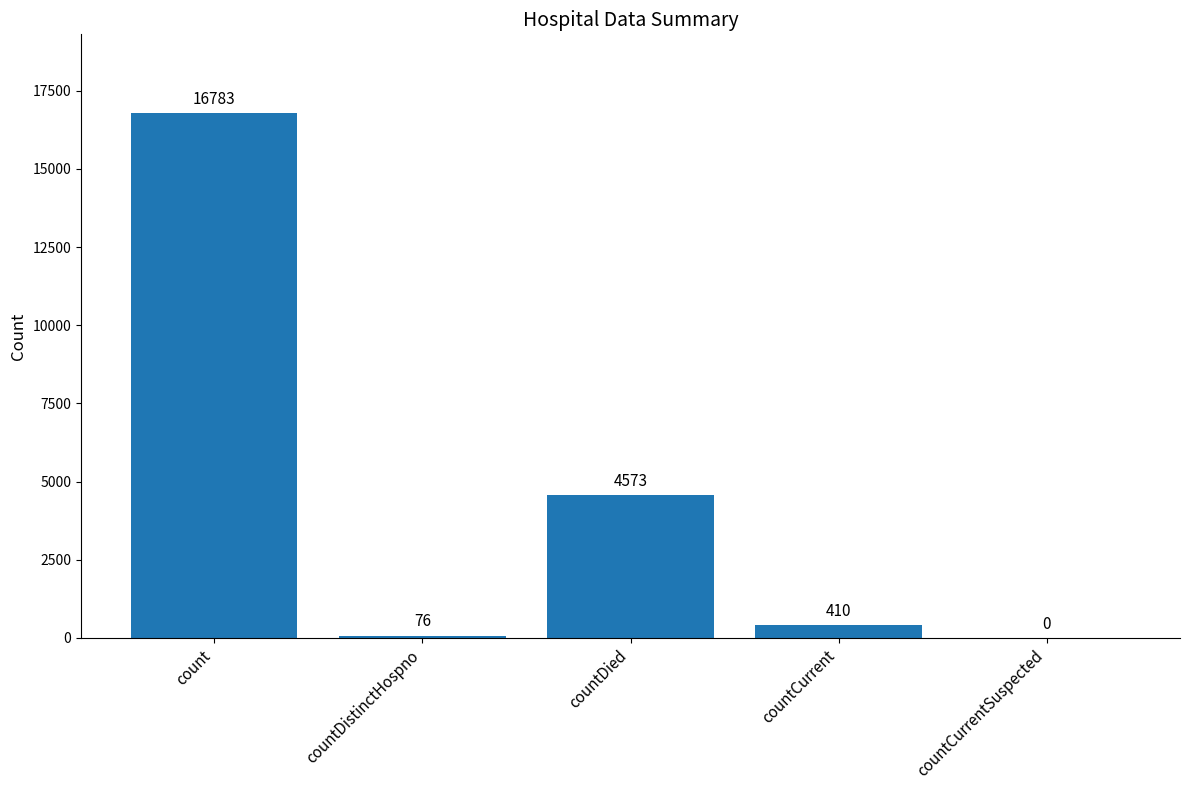

Reading left to right, list all the values displayed in this chart.

count=16783	countDistinctHospno=76	countDied=4573	countCurrent=410	countCurrentSuspected=0